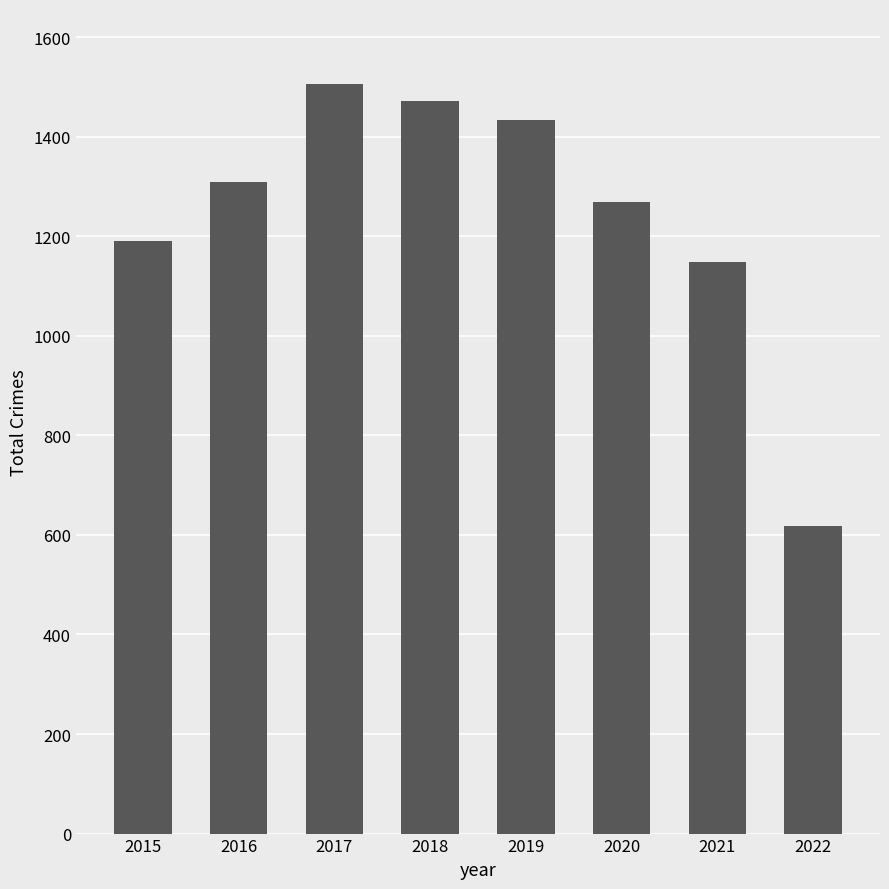

Are the bars horizontal?

No